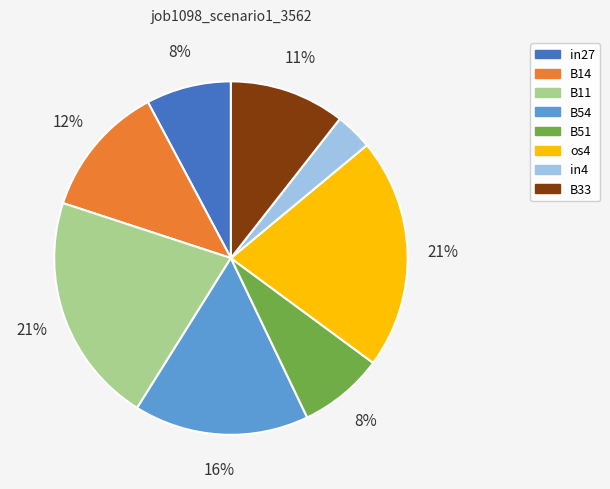

To the nearest percent, what is the average slice percentage?

12%